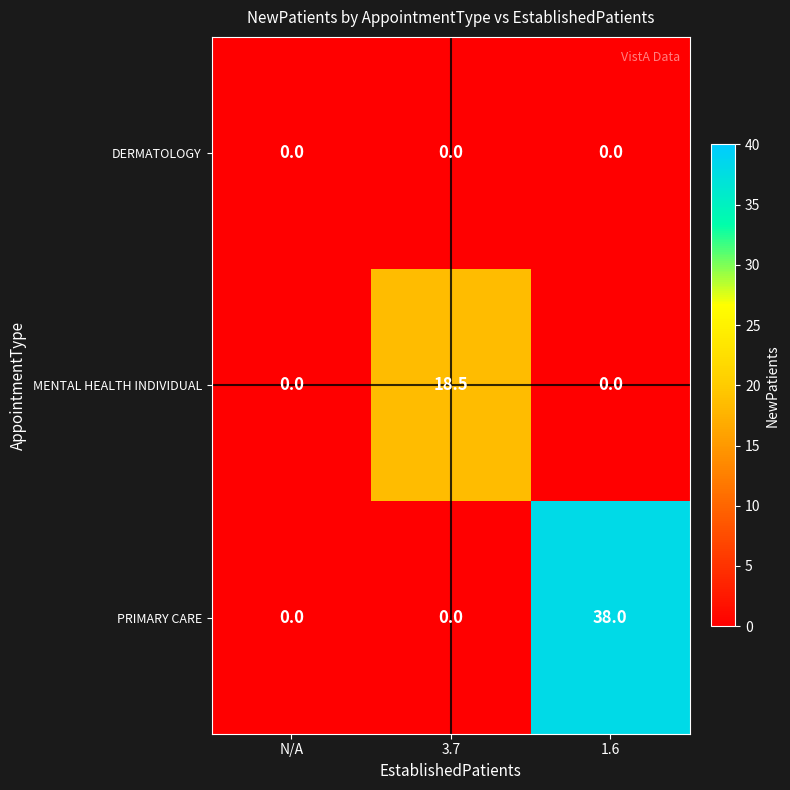

Reading left to right, what are all the values shown in this chart?

DERMATOLOGY: 0.0	0.0	0.0
MENTAL HEALTH INDIVIDUAL: 0.0	18.5	0.0
PRIMARY CARE: 0.0	0.0	38.0